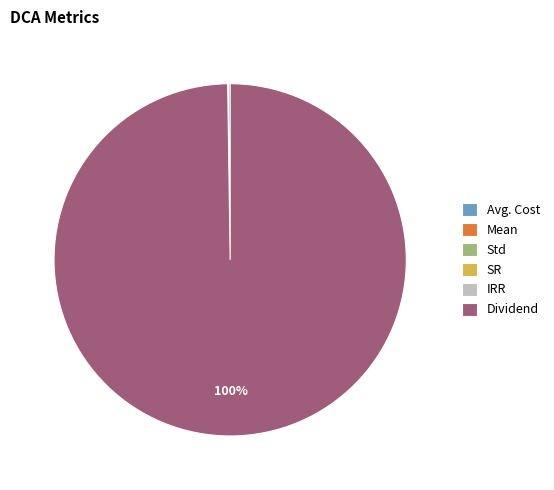

Which category has the biggest portion of the pie?

Dividend